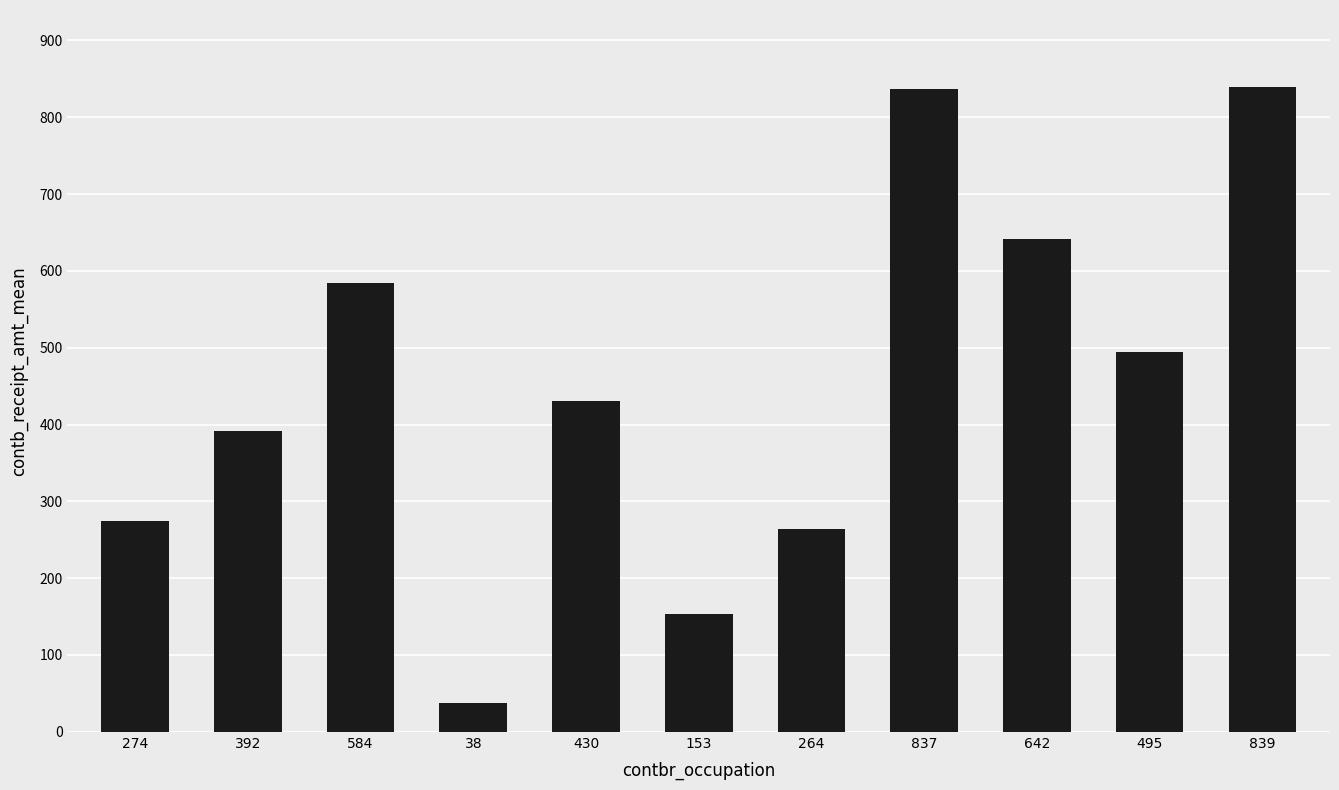

Which label corresponds to the smallest value in the chart?

38